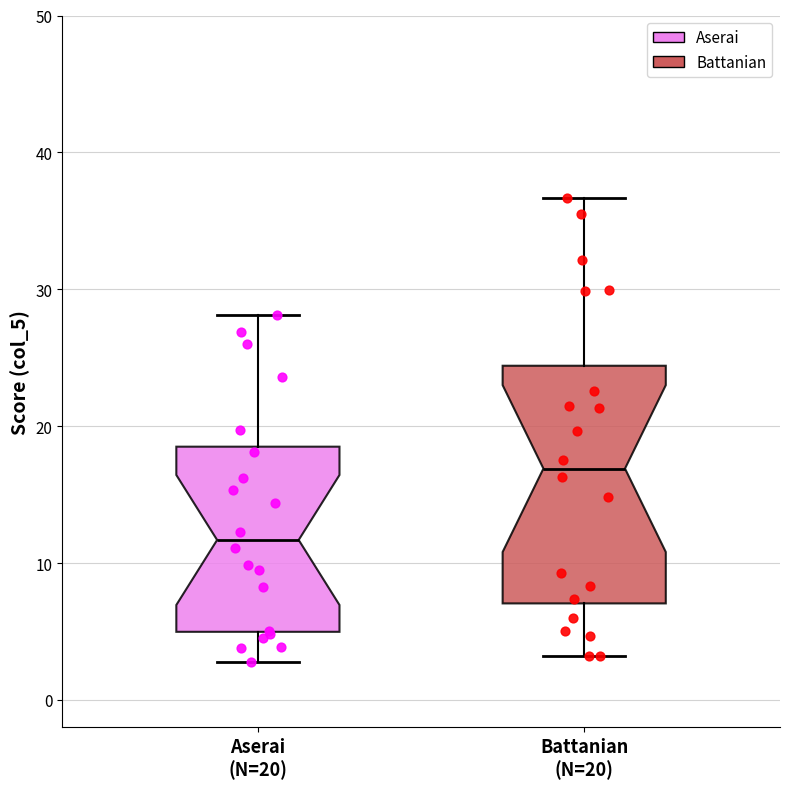

Which box has the lowest median line?

Aserai (N=20)